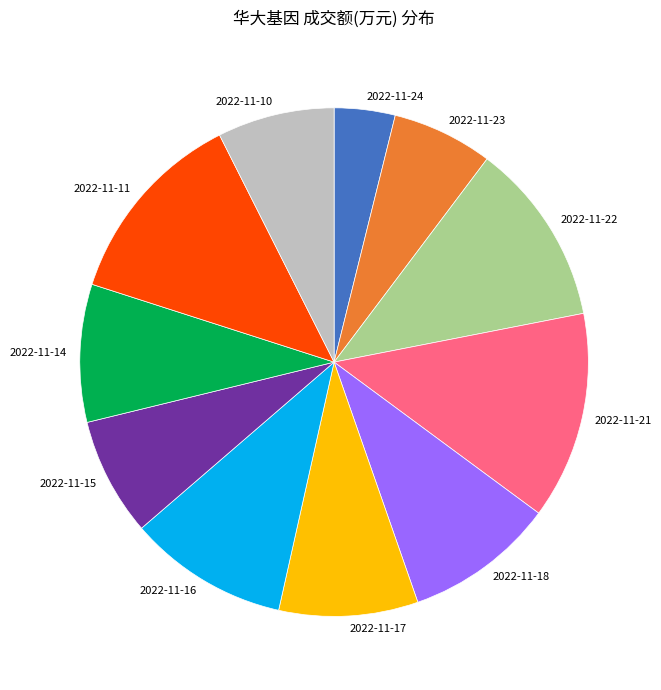

How many segments does this pie chart have?

11